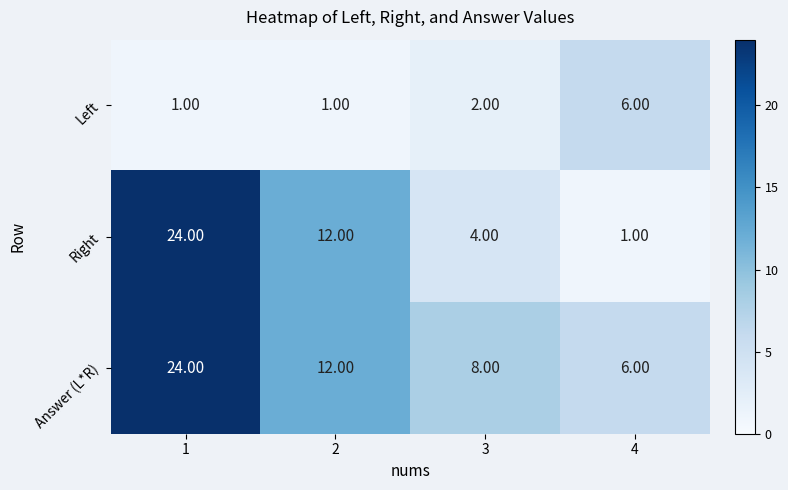

What is the sum of all Left values?

10